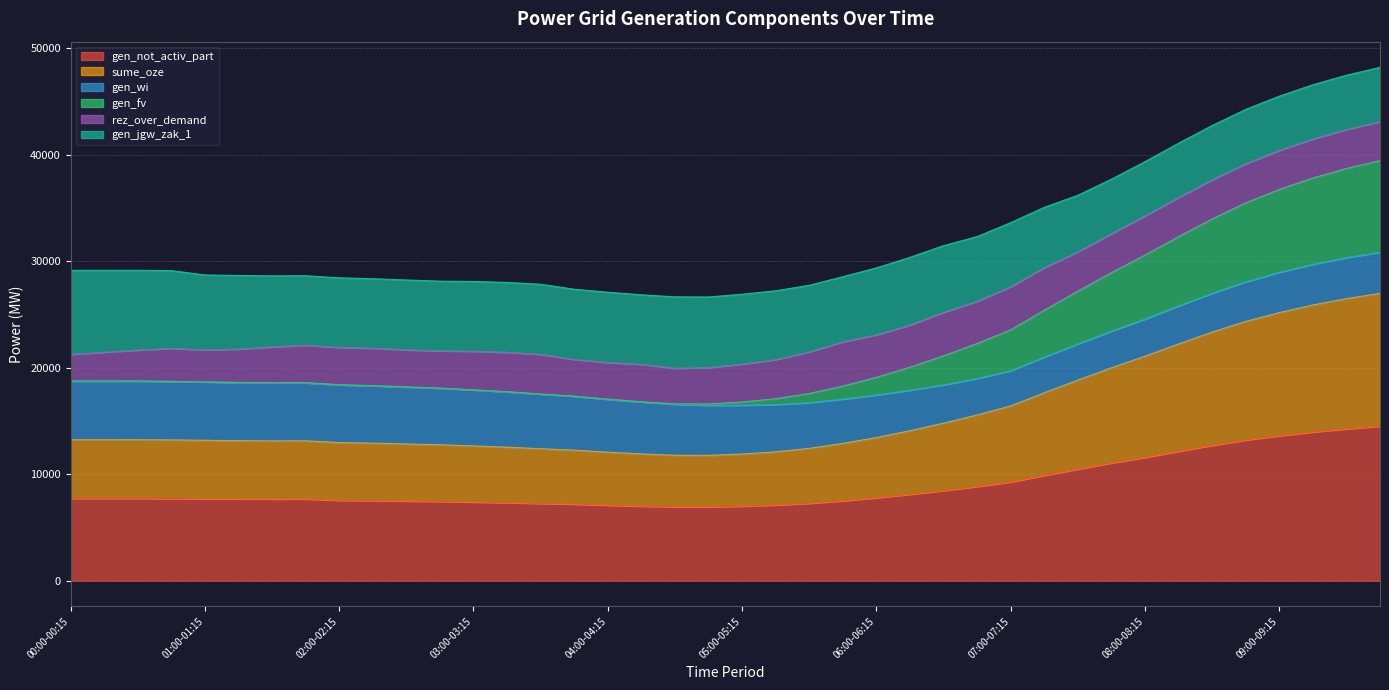

What is the minimum value for gen_not_activ_part?

6943